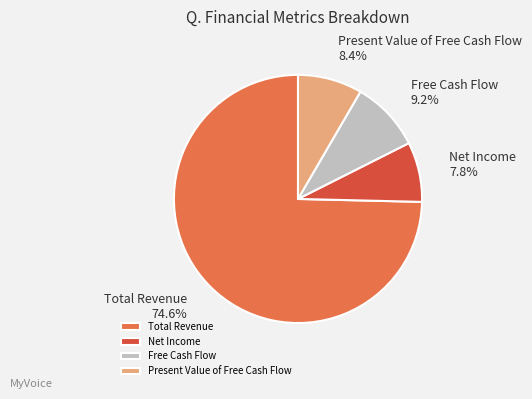

What is the largest slice in the pie chart?

Total Revenue